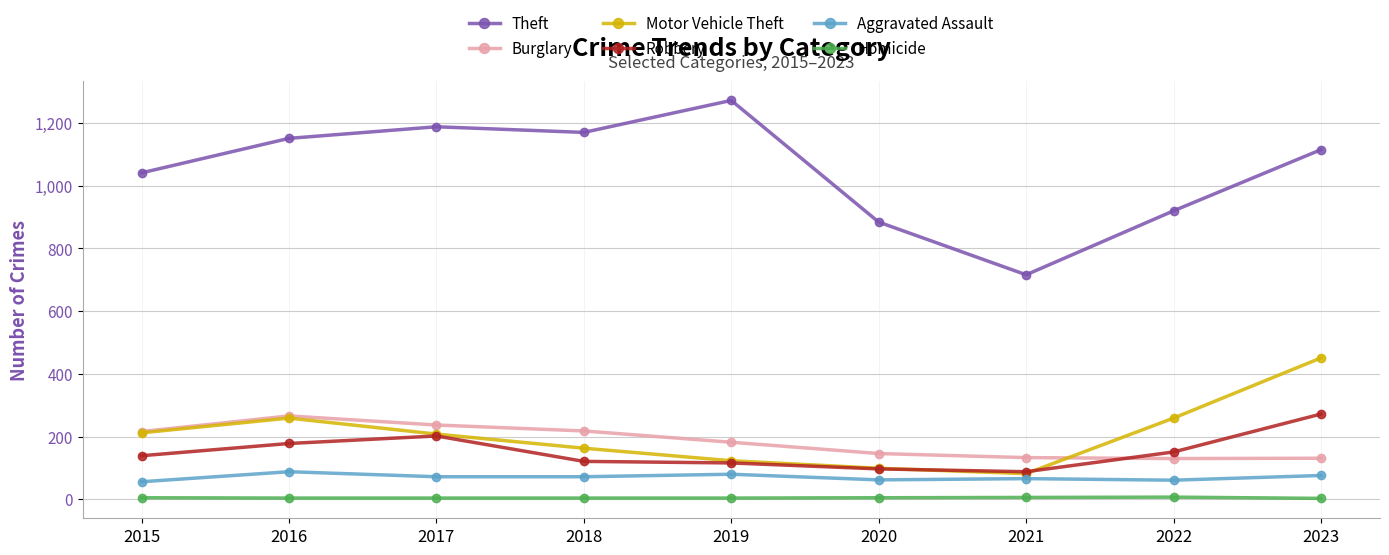

What is the value of the Theft point at the 6th from the left?

884